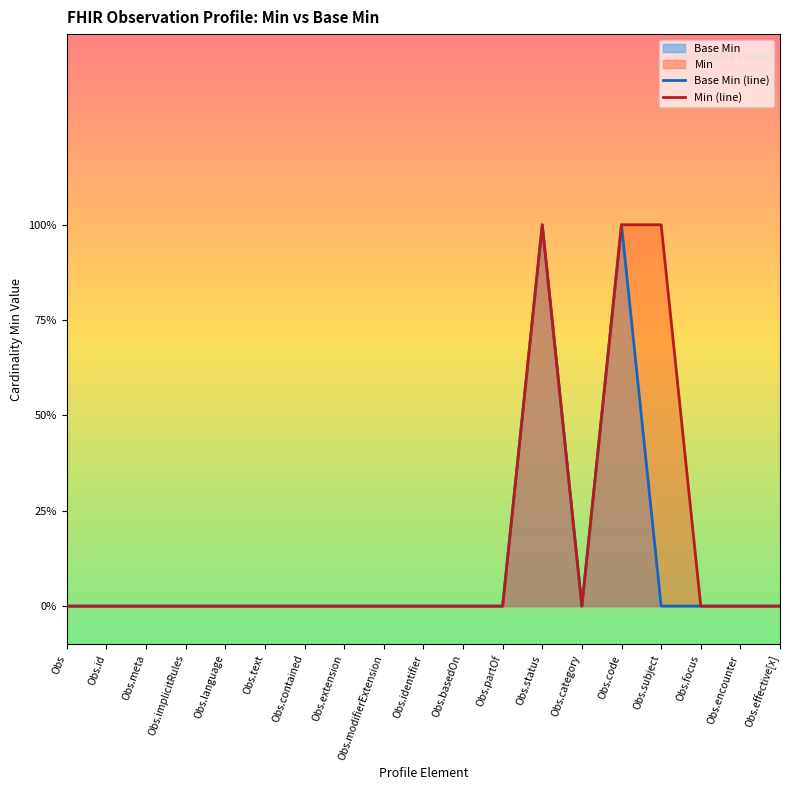

What is the label of the 4th point from the left?

Obs.implicitRules